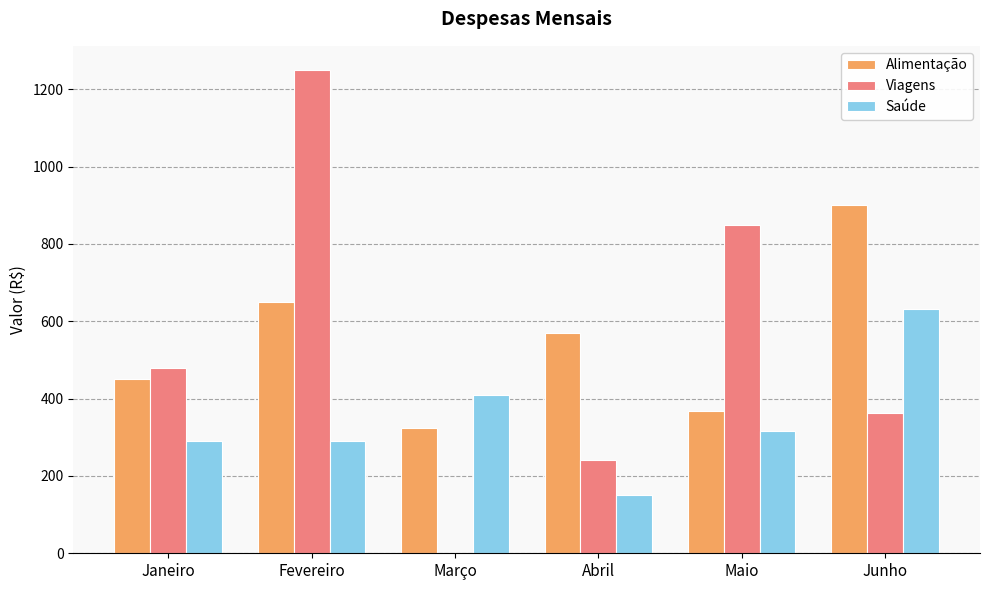

What is the greatest value displayed?

1250